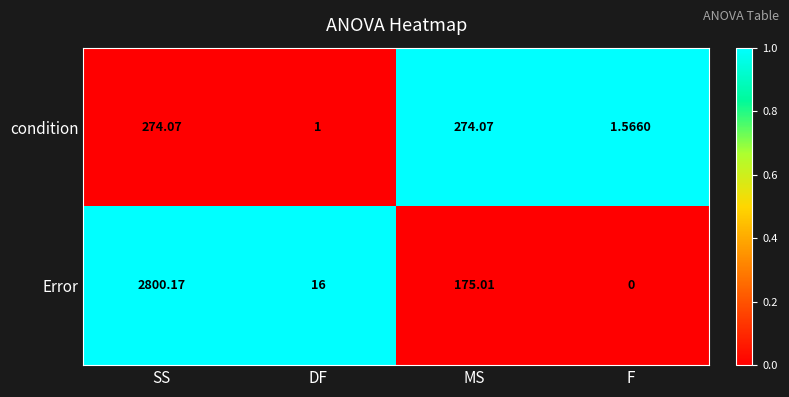

Count the number of data series in this chart.

2